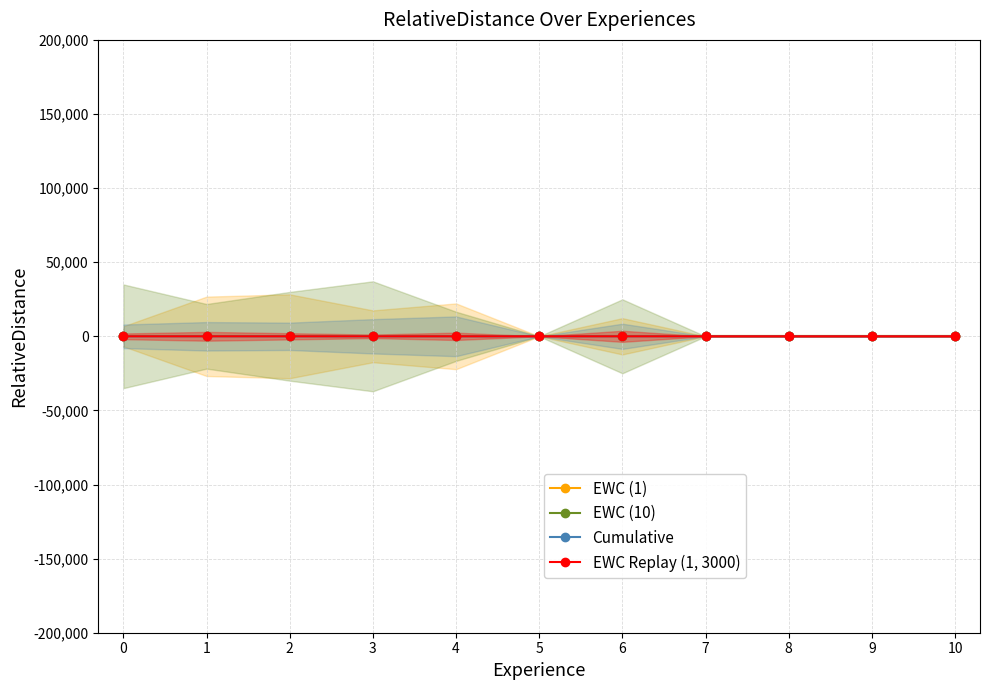

What is the difference between the EWC Replay (1, 3000) values at 4 and 2?

0.4